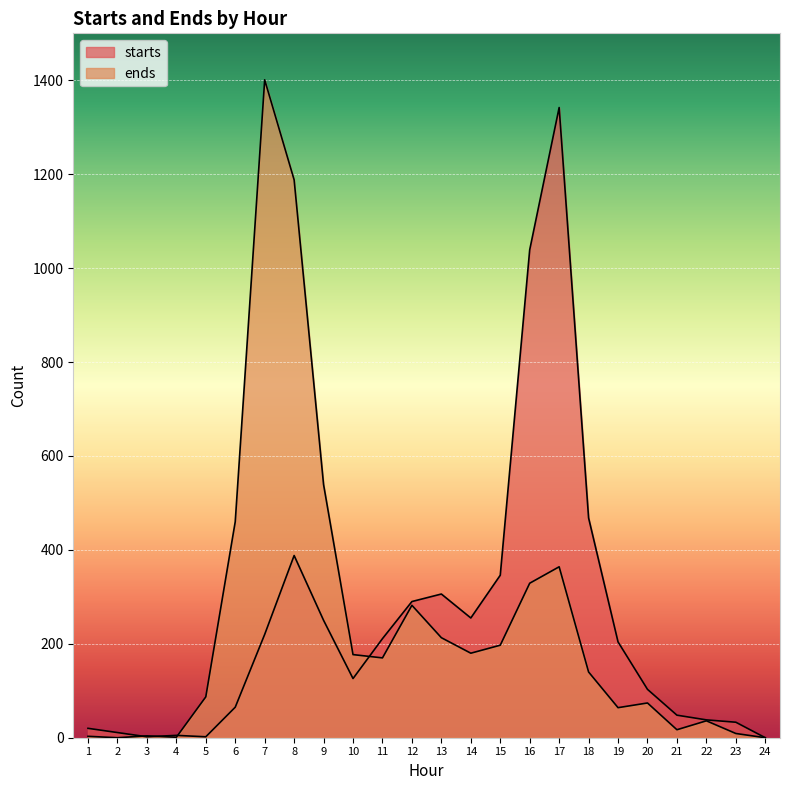

Which category has the highest value in the starts series?

17